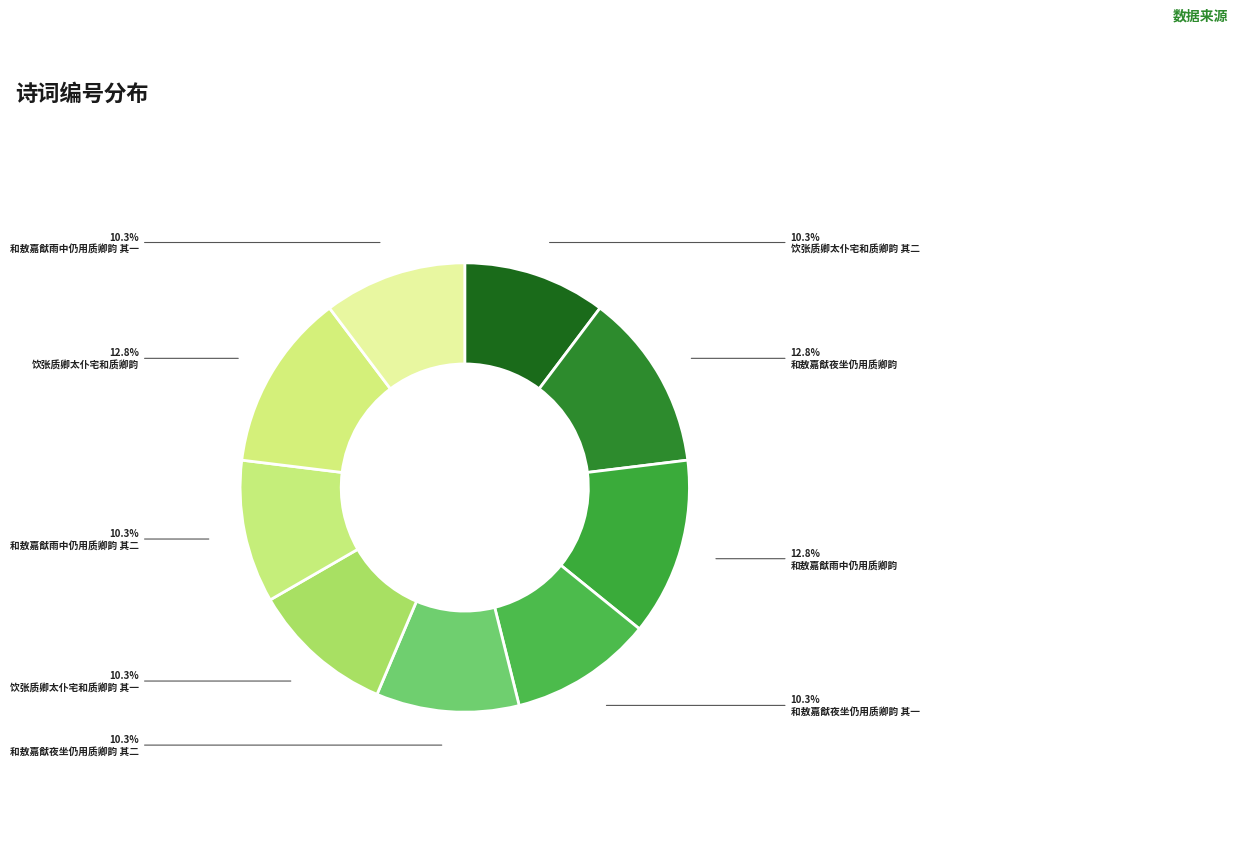

What is the smallest slice in the pie chart?

饮张质卿太仆宅和质卿韵 其一